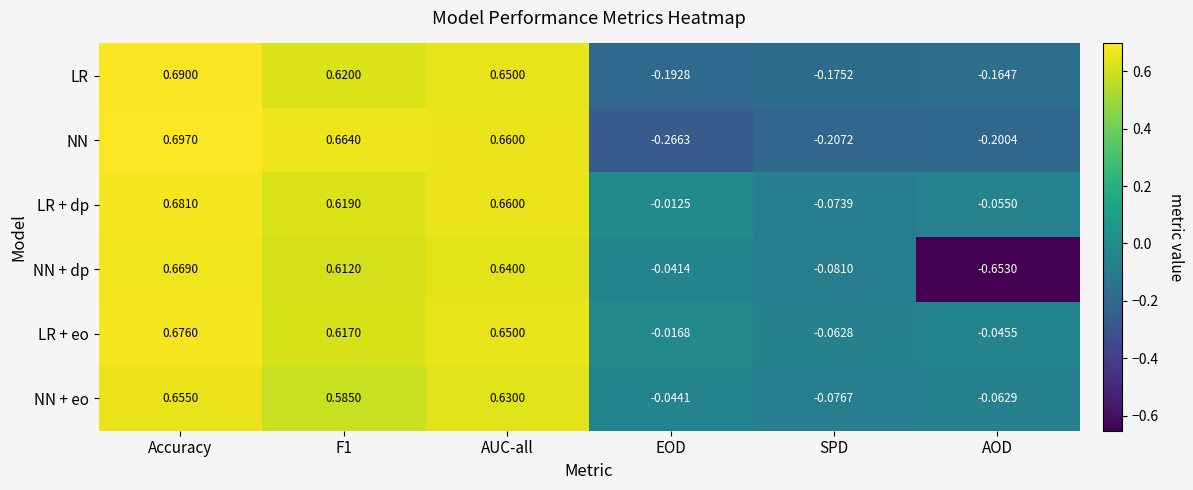

At which category is the sum across all series the highest?

Accuracy